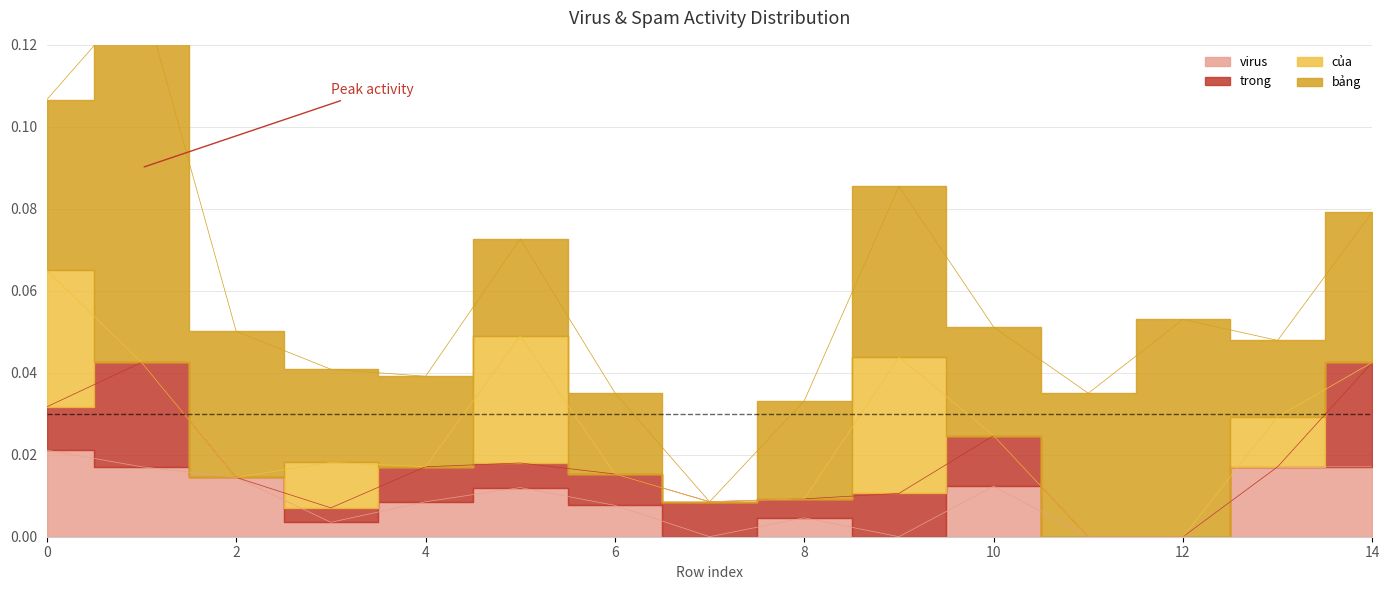

True or false: bảng has more than 2 interior local peaks.

True